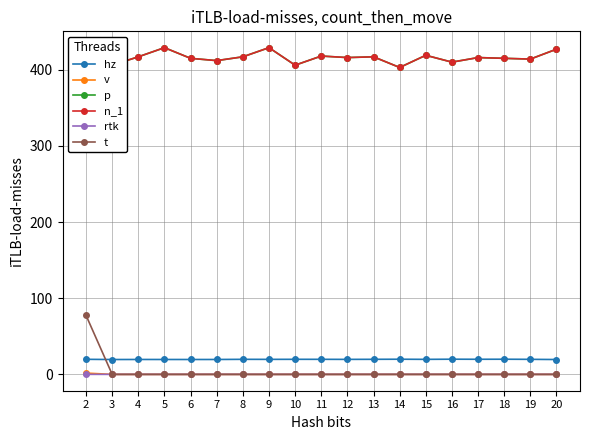

What is the sum of the hz values at 6 and 18?

39.5